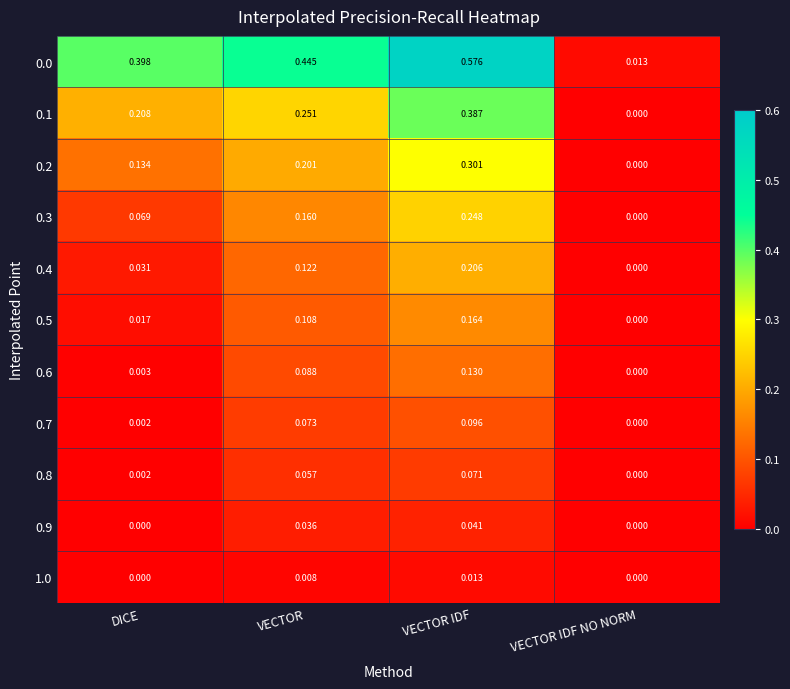

How many distinct data groups are displayed?

11